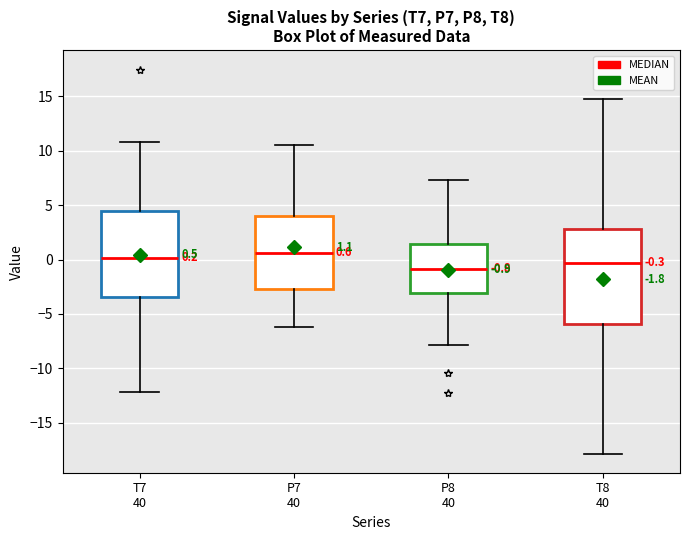

Which box's median line is the lowest?

P8 40